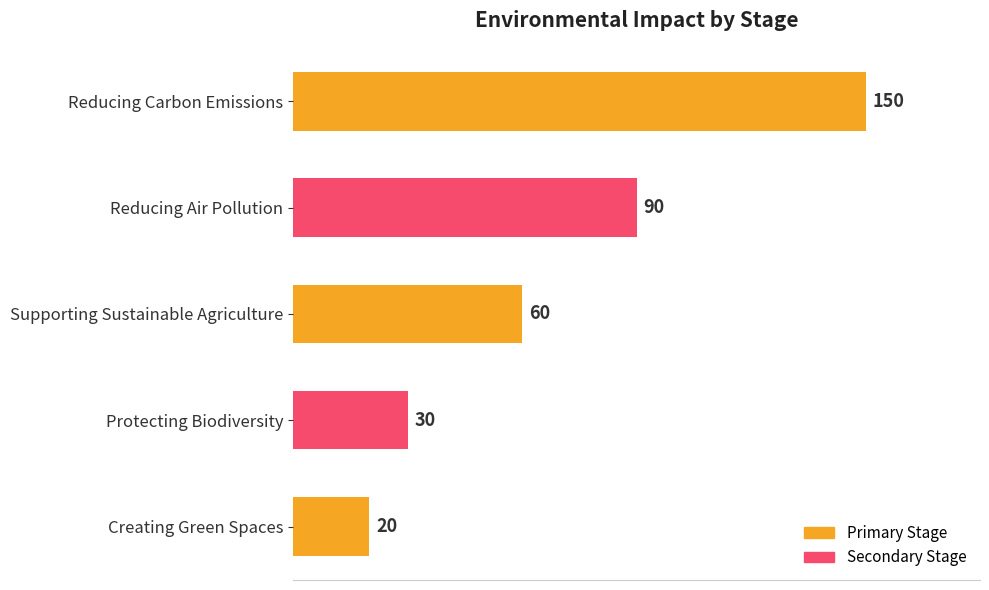

What is the change in value from Supporting Sustainable Agriculture to Protecting Biodiversity?

-30